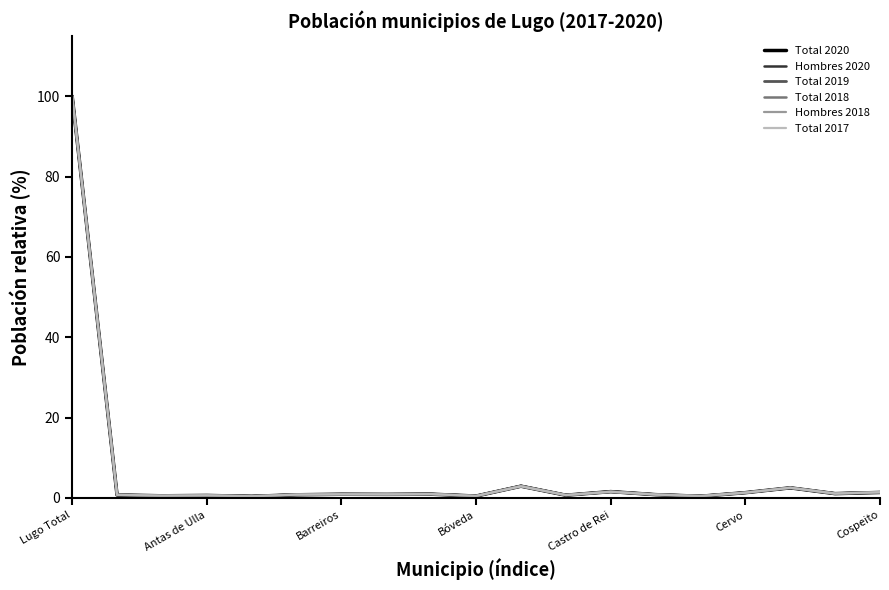

Which series has the widest spread of values?

Total 2020